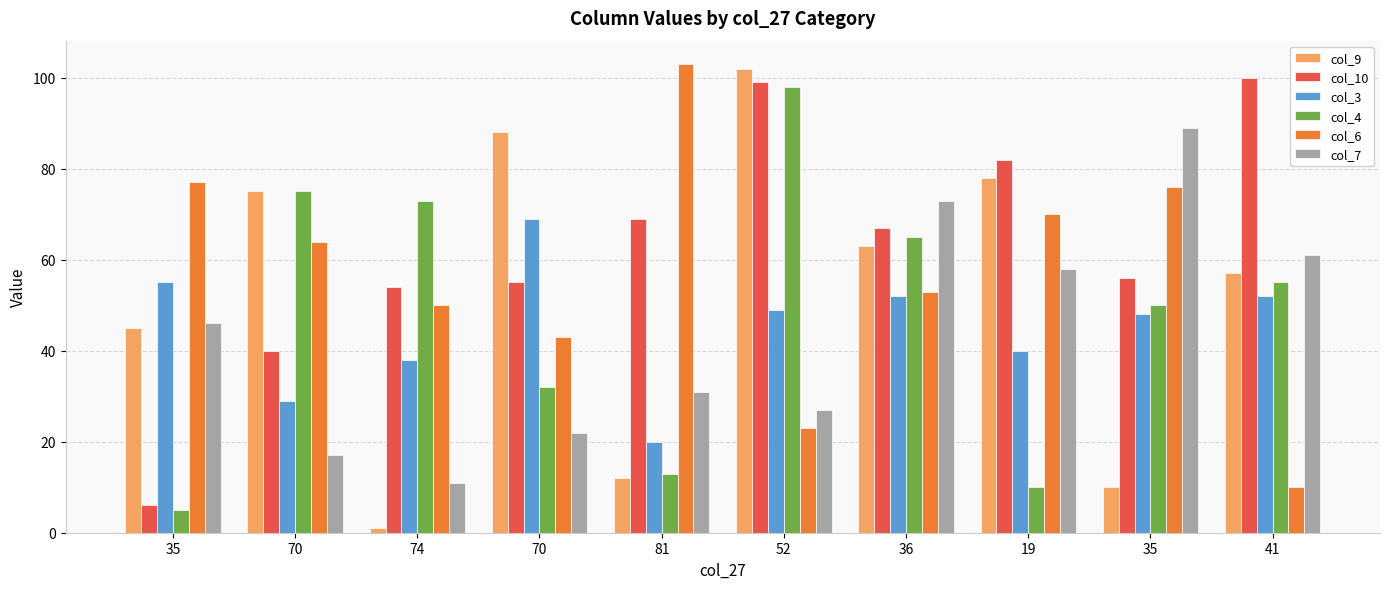

What is the maximum value for col_6?

103